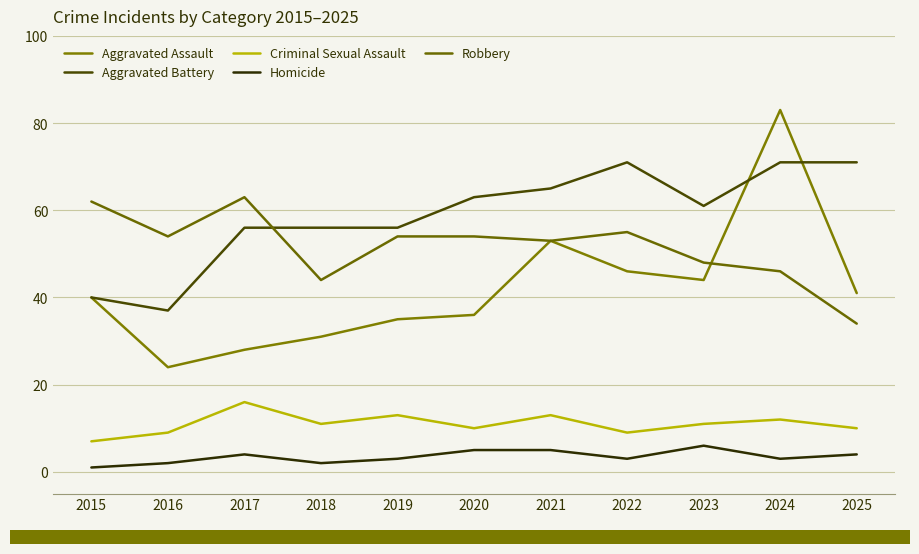

True or false: Robbery and Aggravated Battery cross at least once.

True